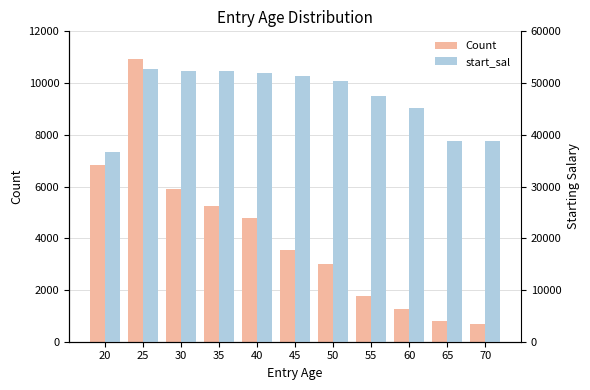

How many data points in Count are less than 3563?

5